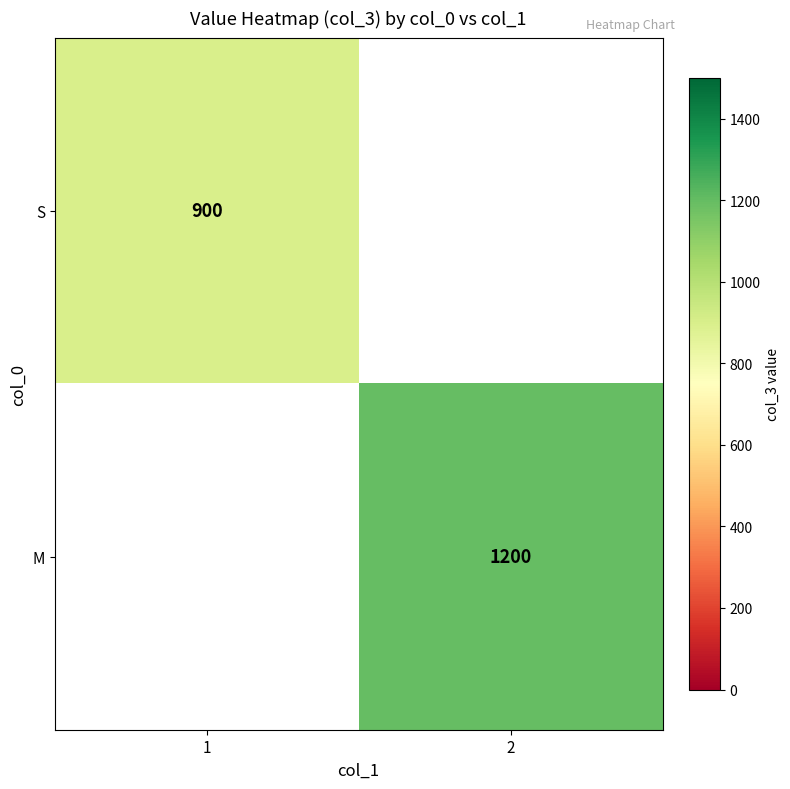

True or false: S has a value of 283 at 1.

False